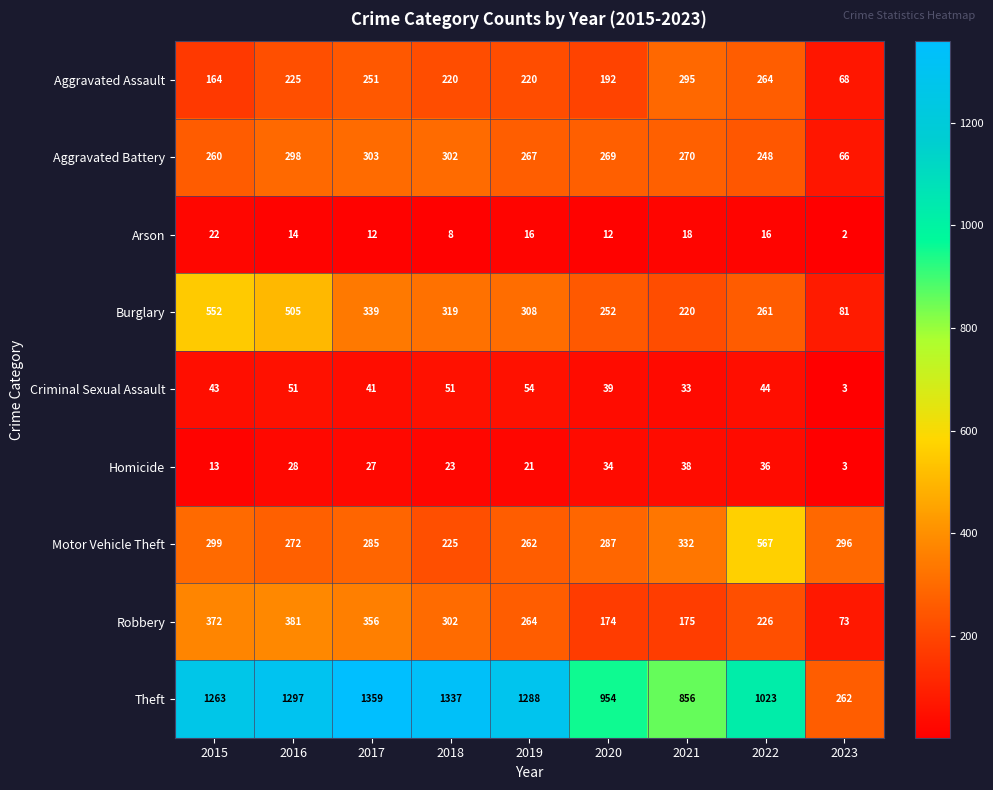

Where is Aggravated Battery nearest to the value 184?

2022